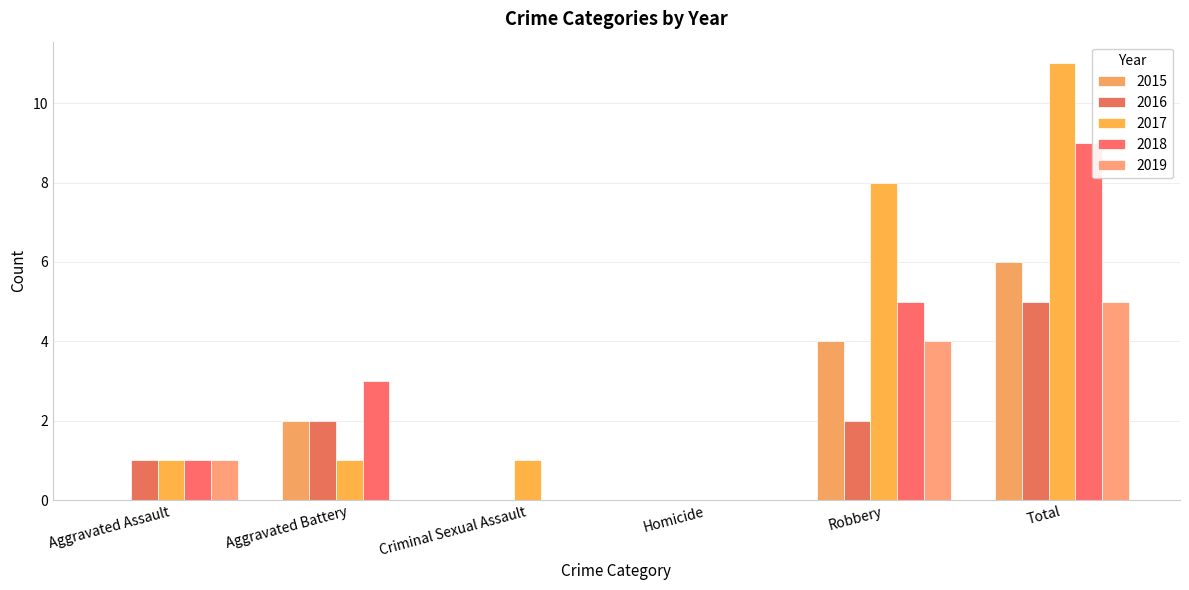

What is the label of the 6th bar from the left?

Total